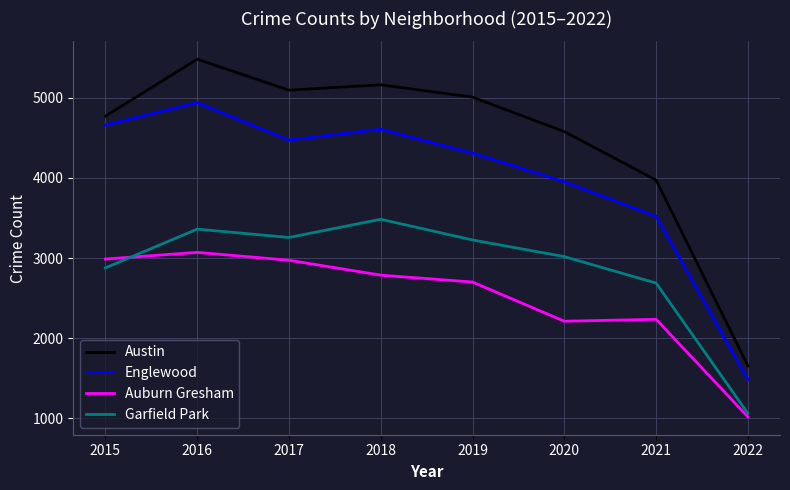

What is the spread (max minus min) of values at 2018?

2375